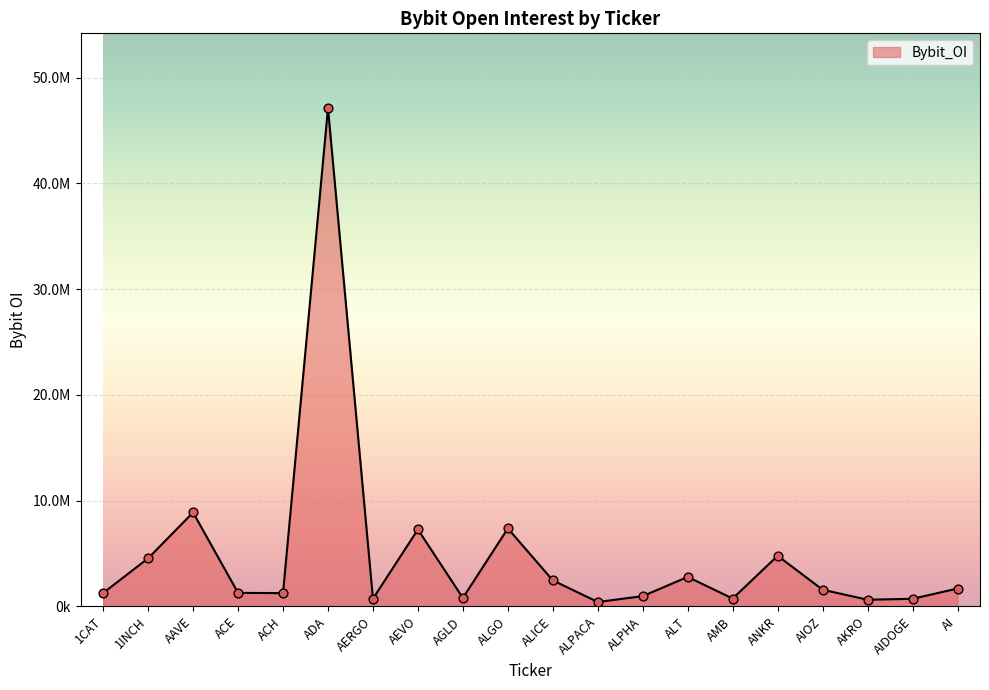

What is the ratio of the value at ACE to the value at AIDOGE?

1.8